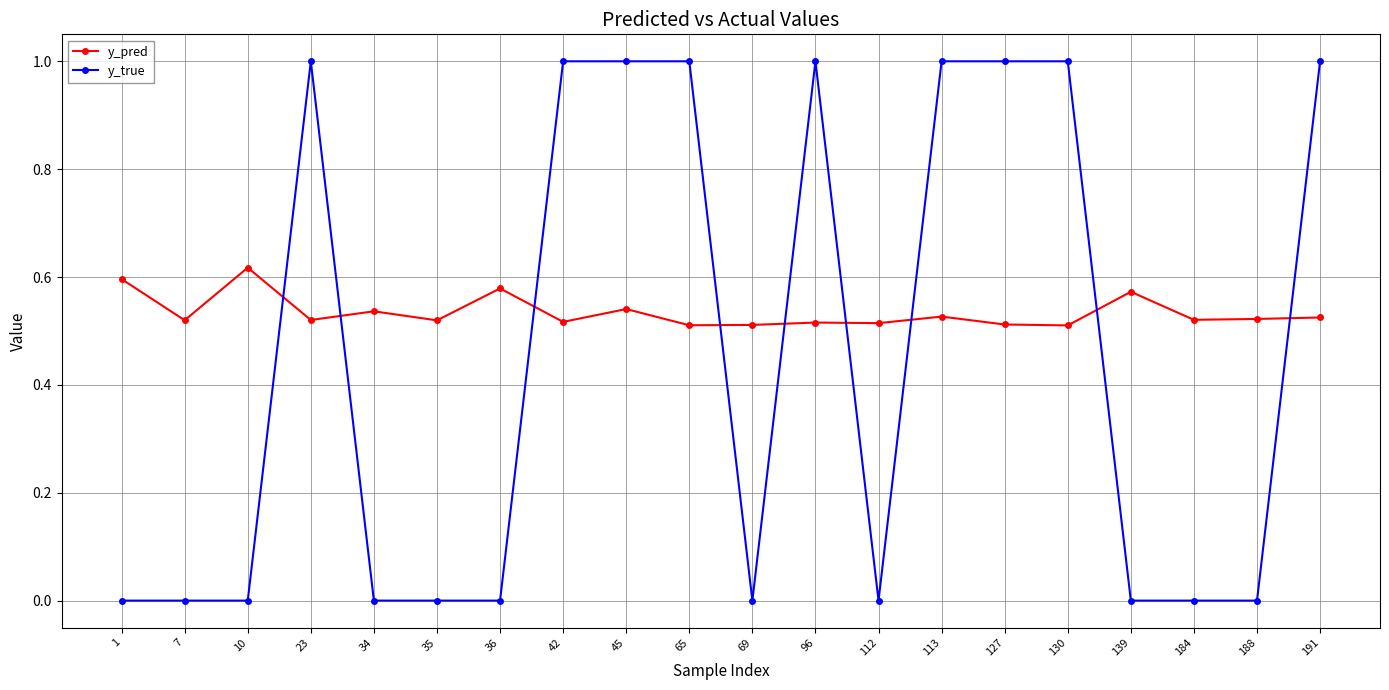

Is the value of y_true at 184 greater than the value of y_pred at 42?

No